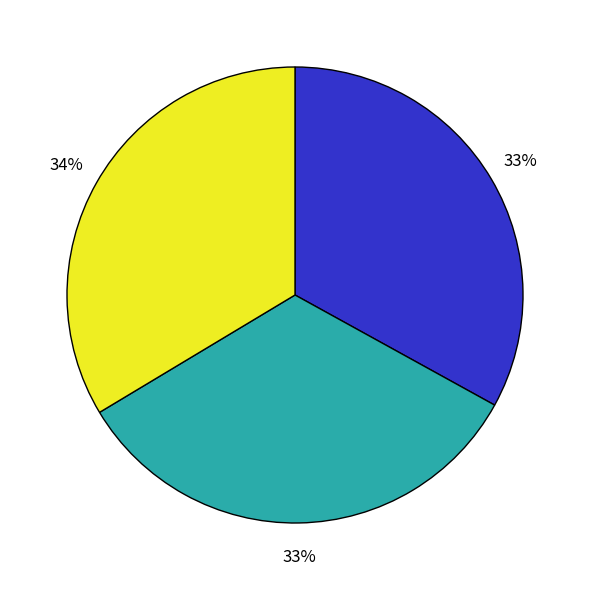

To the nearest percent, what is the average slice percentage?

33%